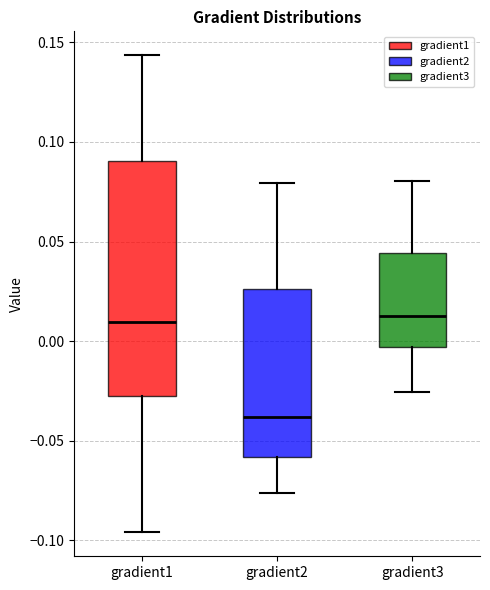

Reading left to right, read every box against the y-axis: the position of its median line, the range the box covers, and the ends of its whiskers. The values are not printed on the chart, so give them approximately, as read against the axis.

gradient1: median 0.010, box -0.025 to 0.090, whiskers -0.095 to 0.145
gradient2: median -0.040, box -0.060 to 0.025, whiskers -0.075 to 0.080
gradient3: median 0.015, box -0.005 to 0.045, whiskers -0.025 to 0.080